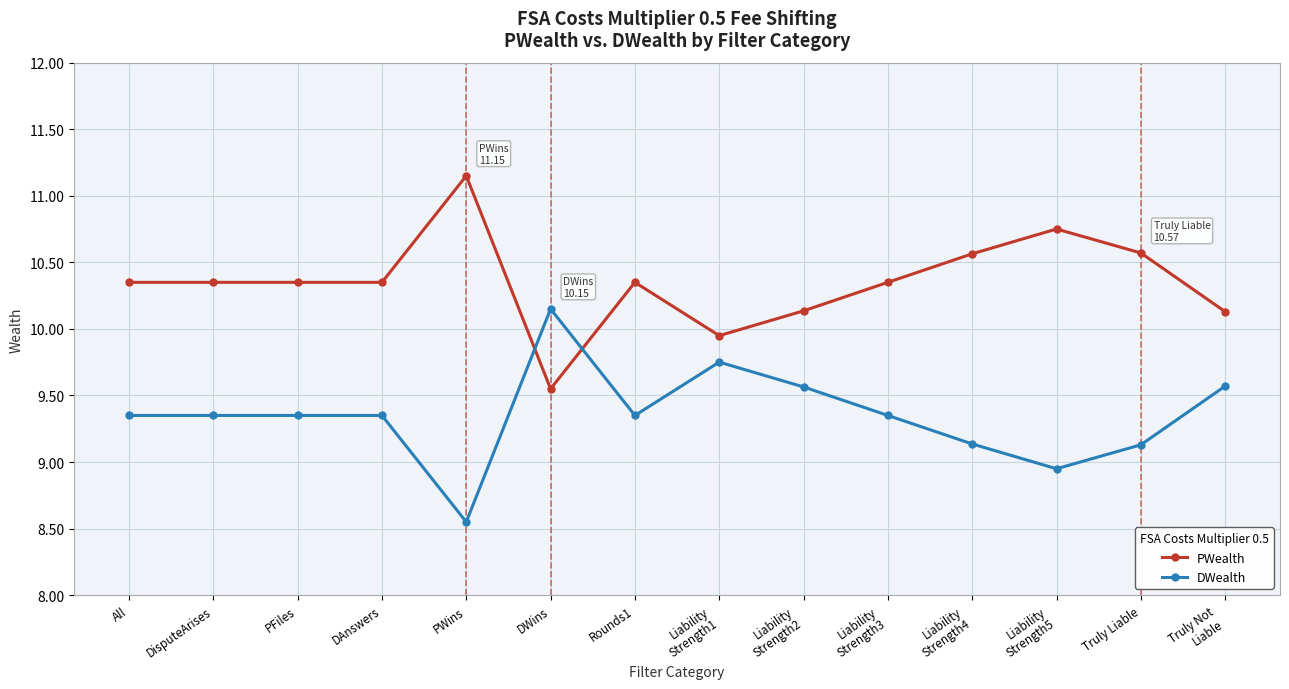

What is the label of the 5th point from the left?

PWins